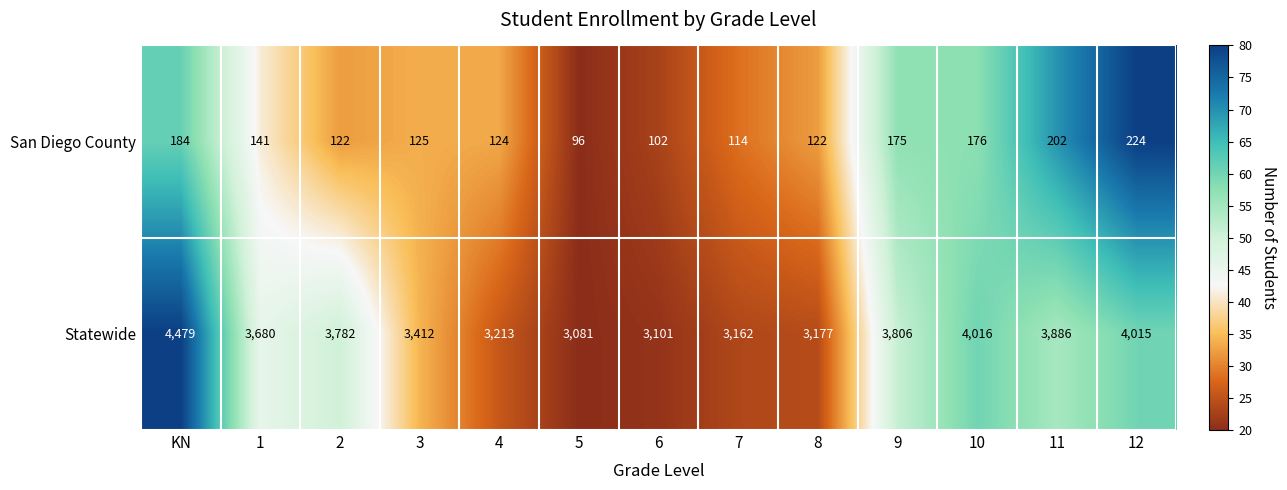

List the series in order of their peak value, lowest first.

San Diego County, Statewide